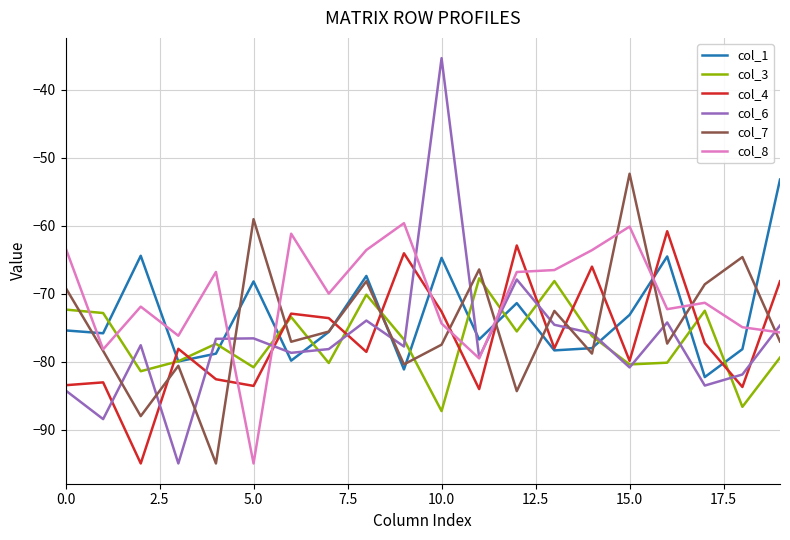

Which series has the largest total across all categories?

col_8